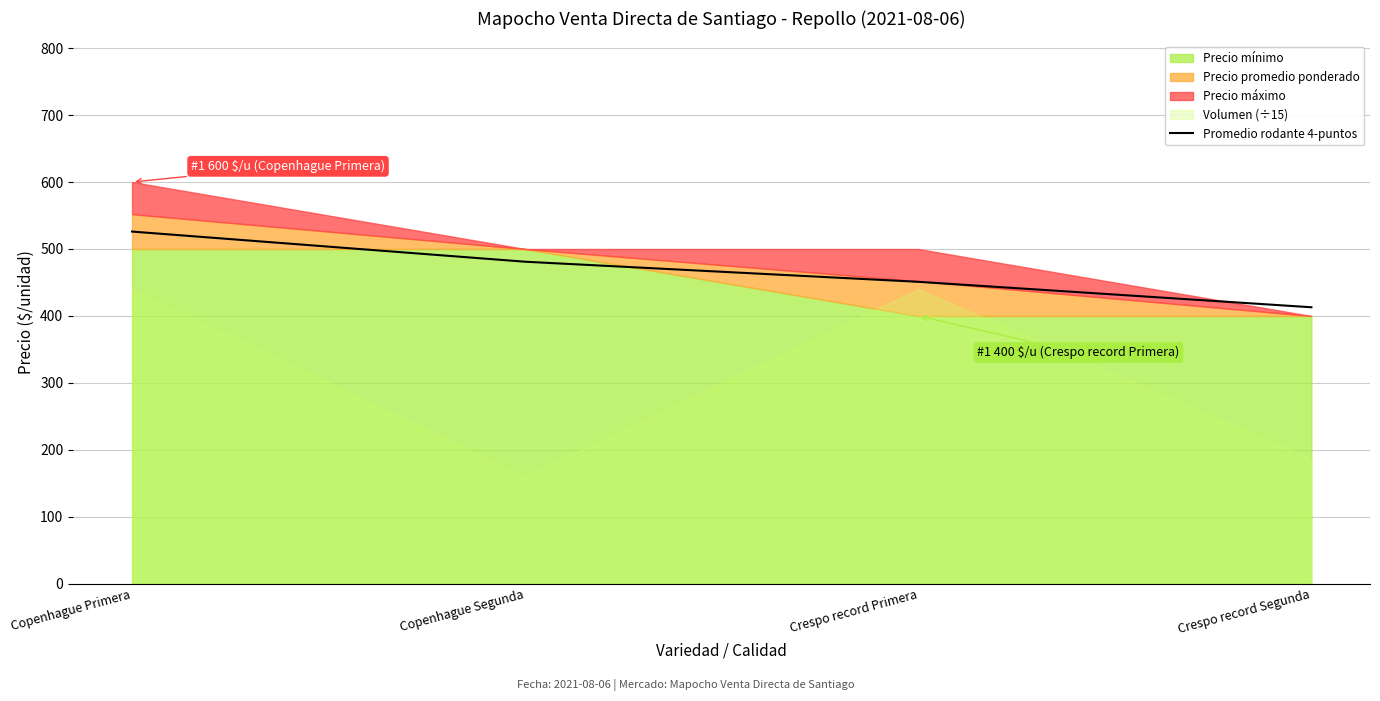

What position from the right is Crespo record Primera?

2